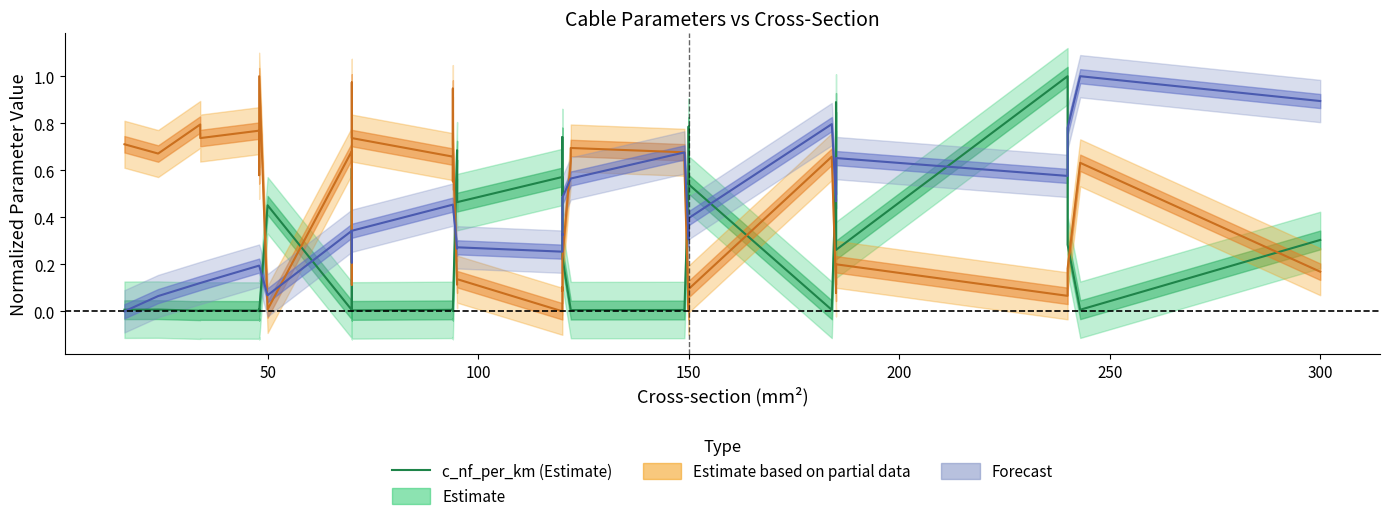

What is the difference between the maximum and minimum values?

1.0